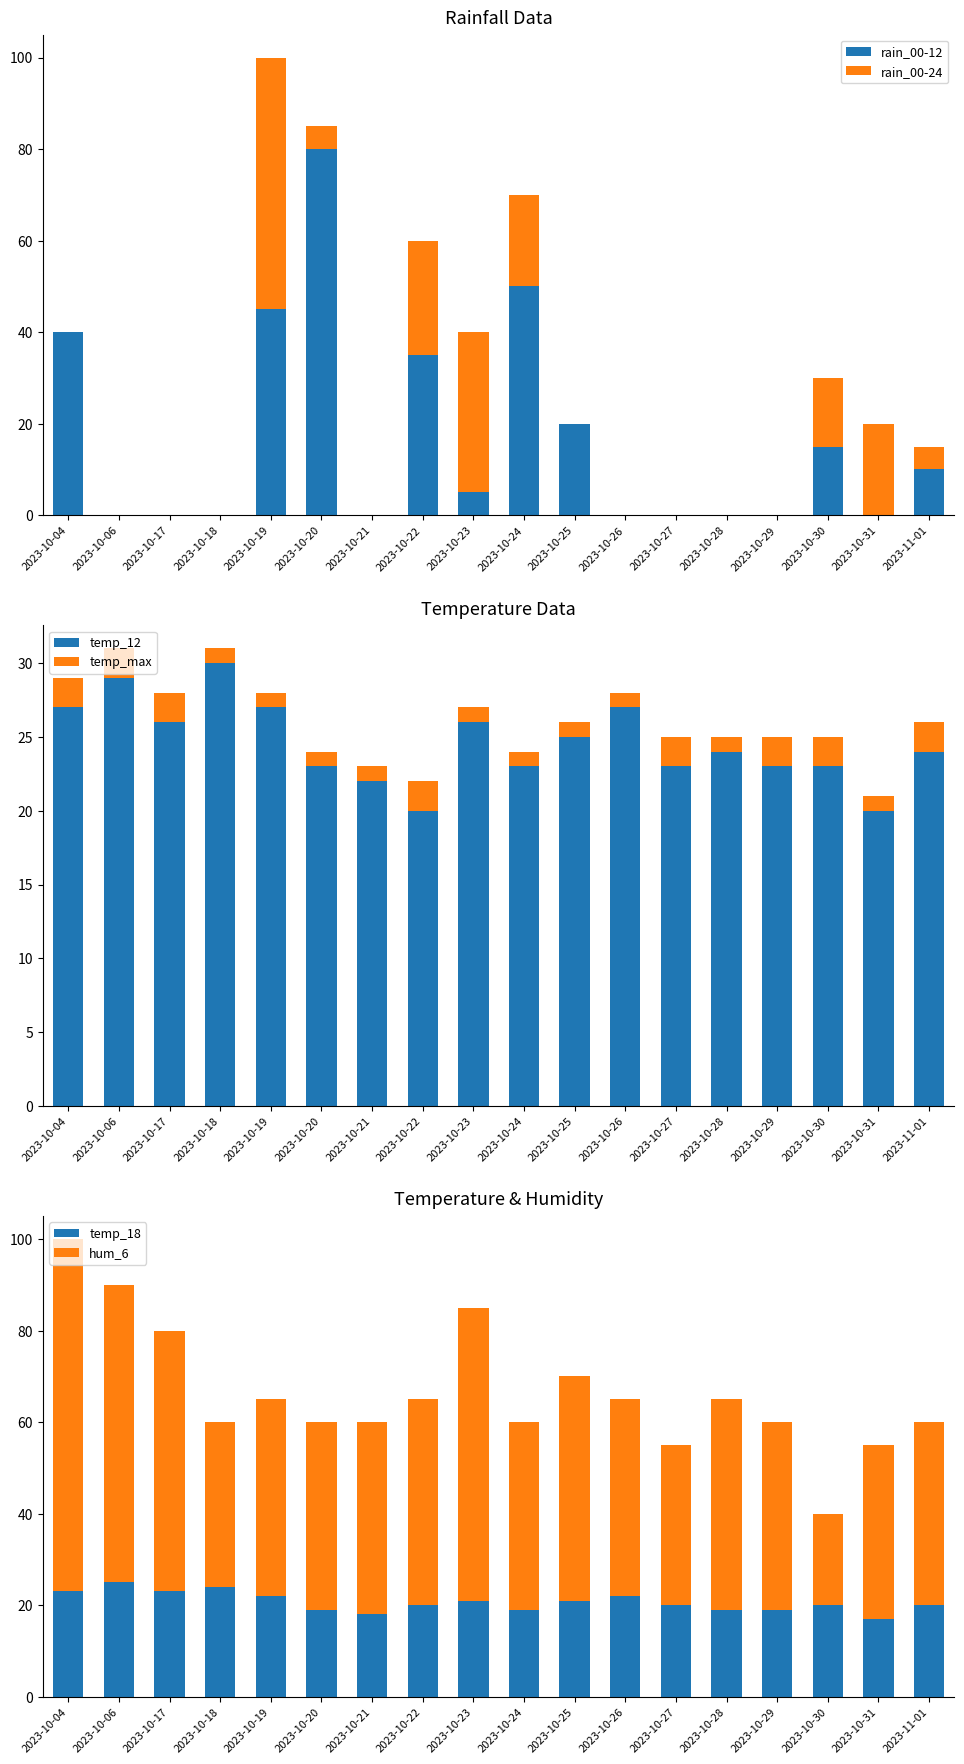

True or false: temp_12 has a value of 13 at 2023-10-20.

False